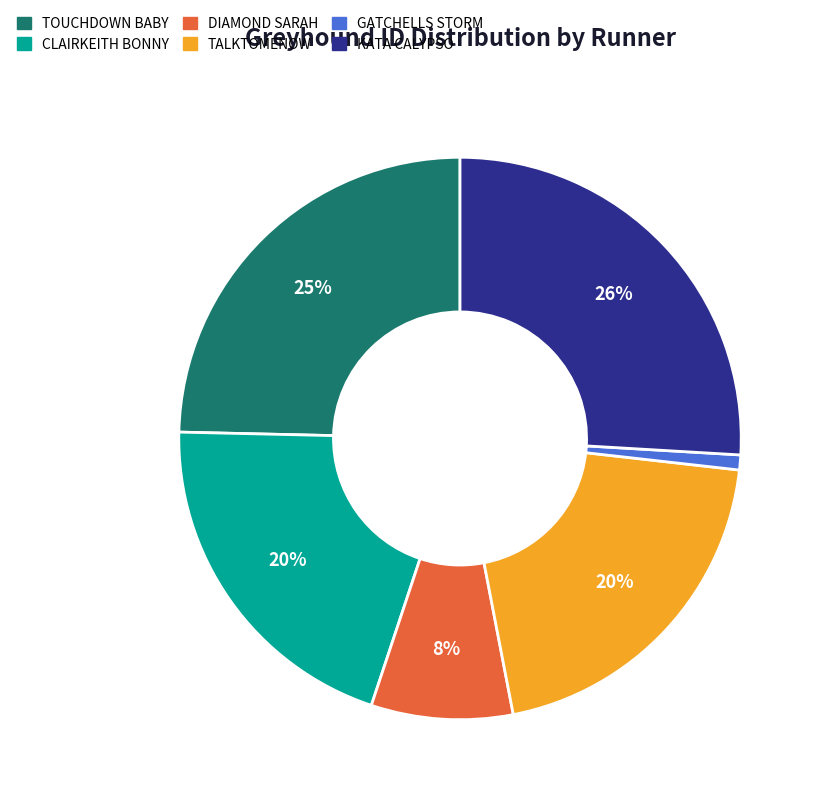

What percentage is the GATCHELLS STORM slice, to the nearest percent?

1%